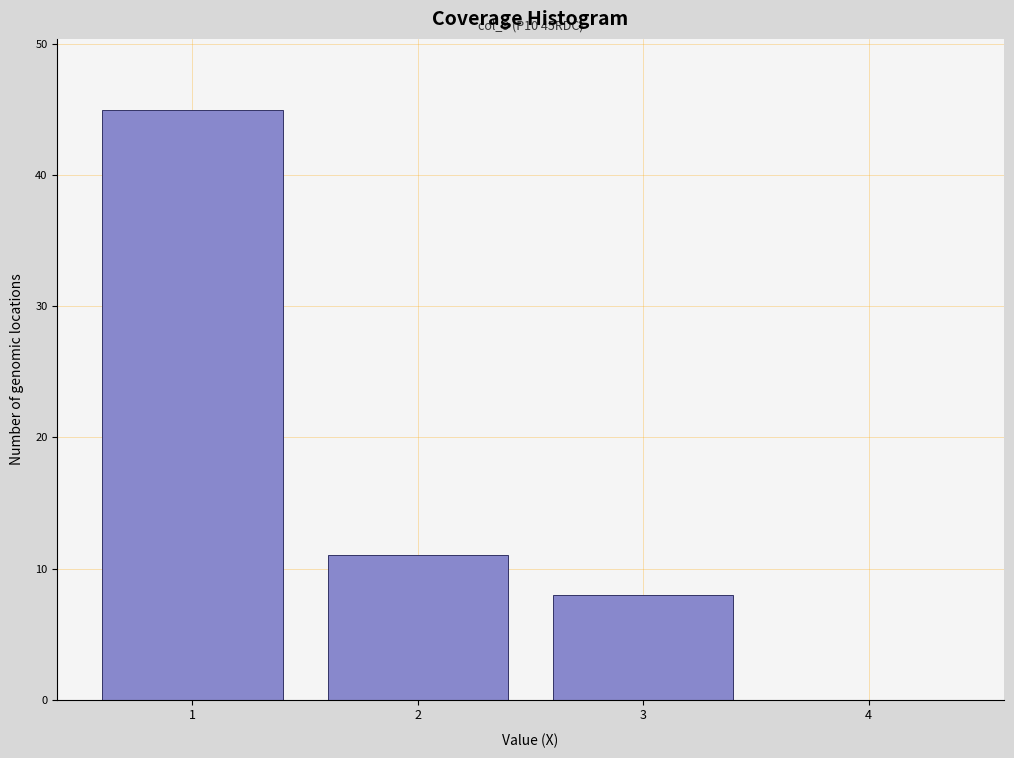

Over which range of the x-axis is the bar tallest?

0.5 to 1.5